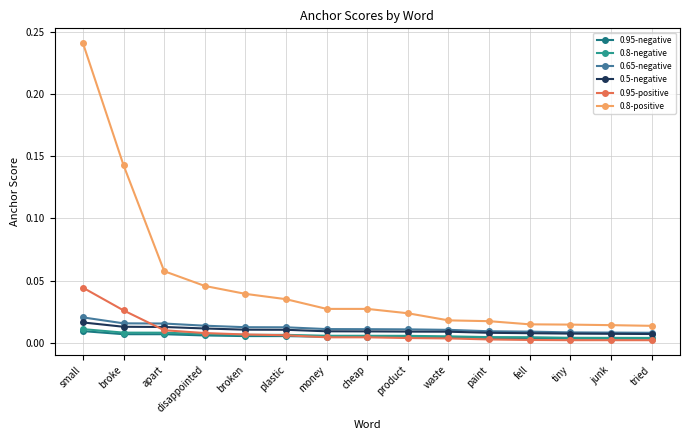

Is the value of 0.8-positive at small greater than the value of 0.95-positive at fell?

Yes